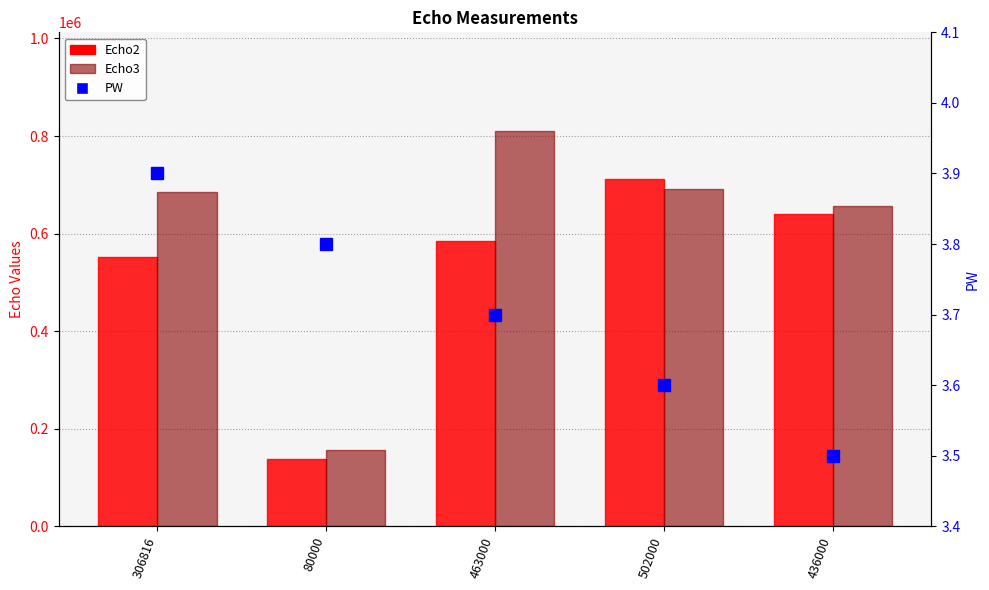

What is the spread (max minus min) of values at 80000?

157523.2